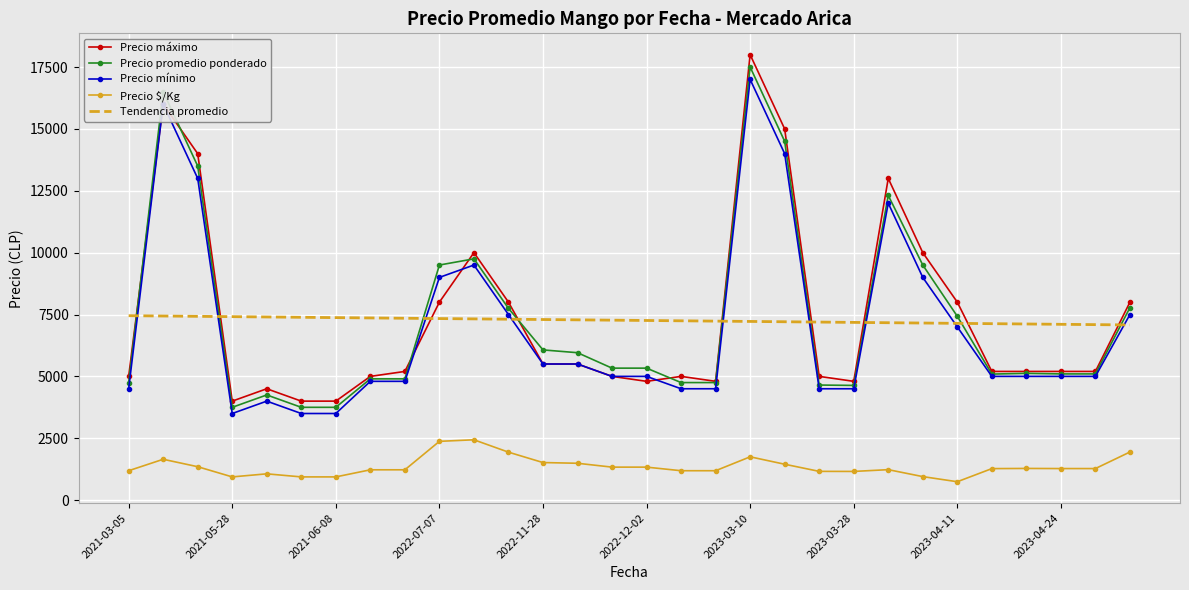

True or false: Precio promedio ponderado and Precio $/Kg intersect in this chart.

False